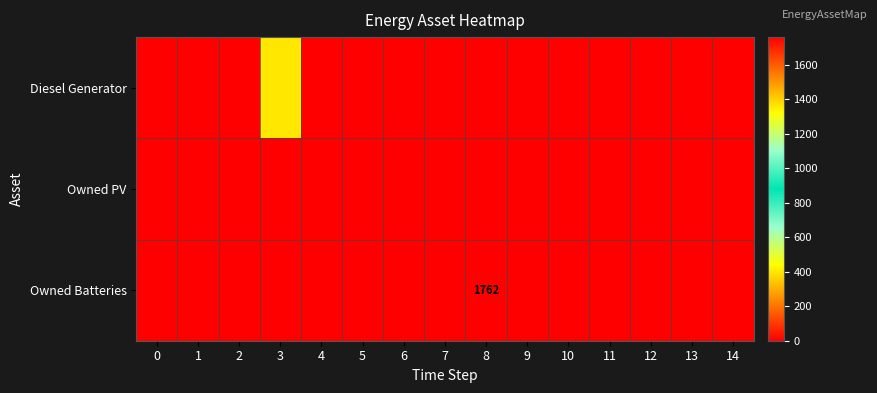

True or false: Diesel Generator has a value of 0 at 0.

True